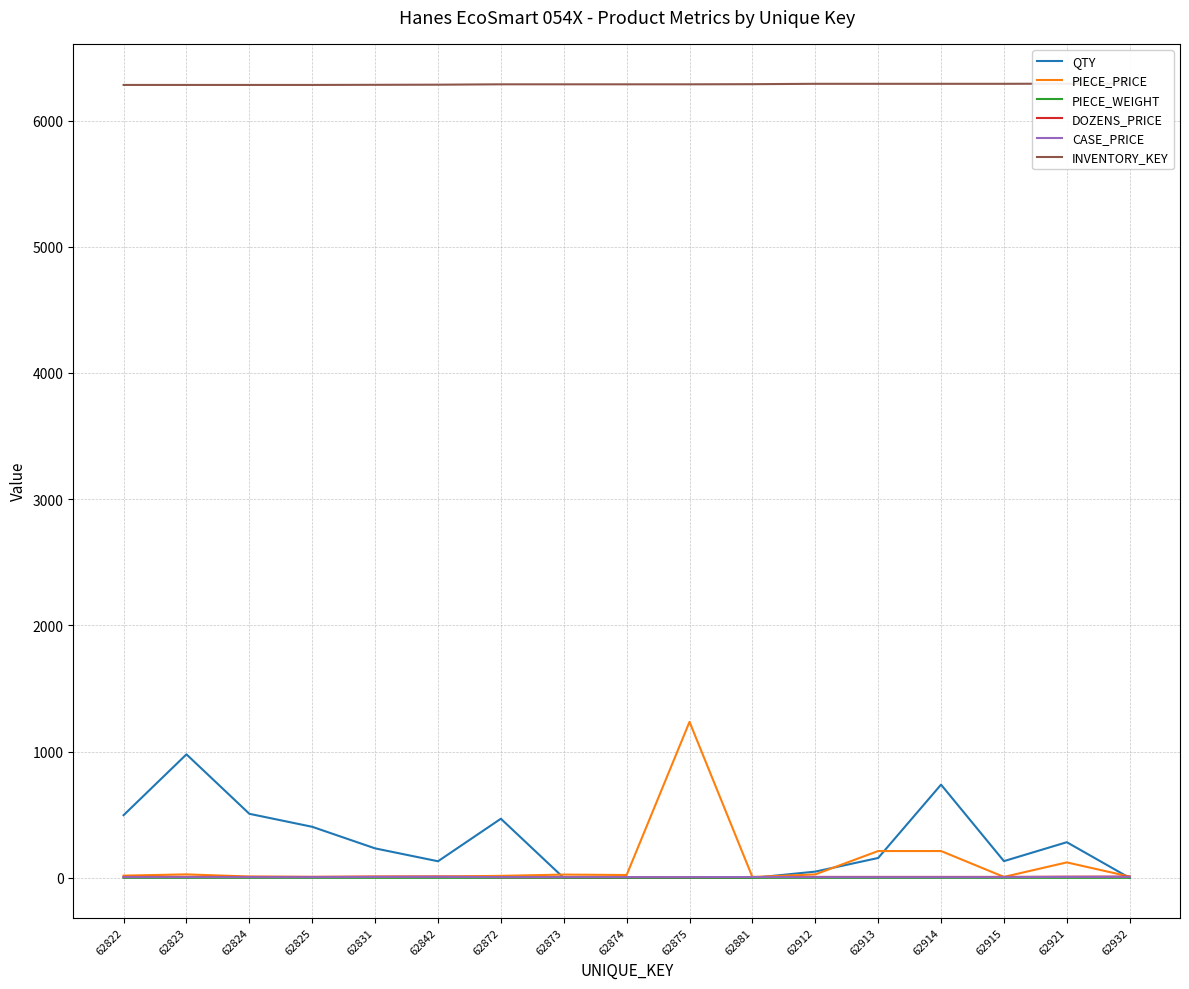

At how many categories does at least one series exceed 605?

17